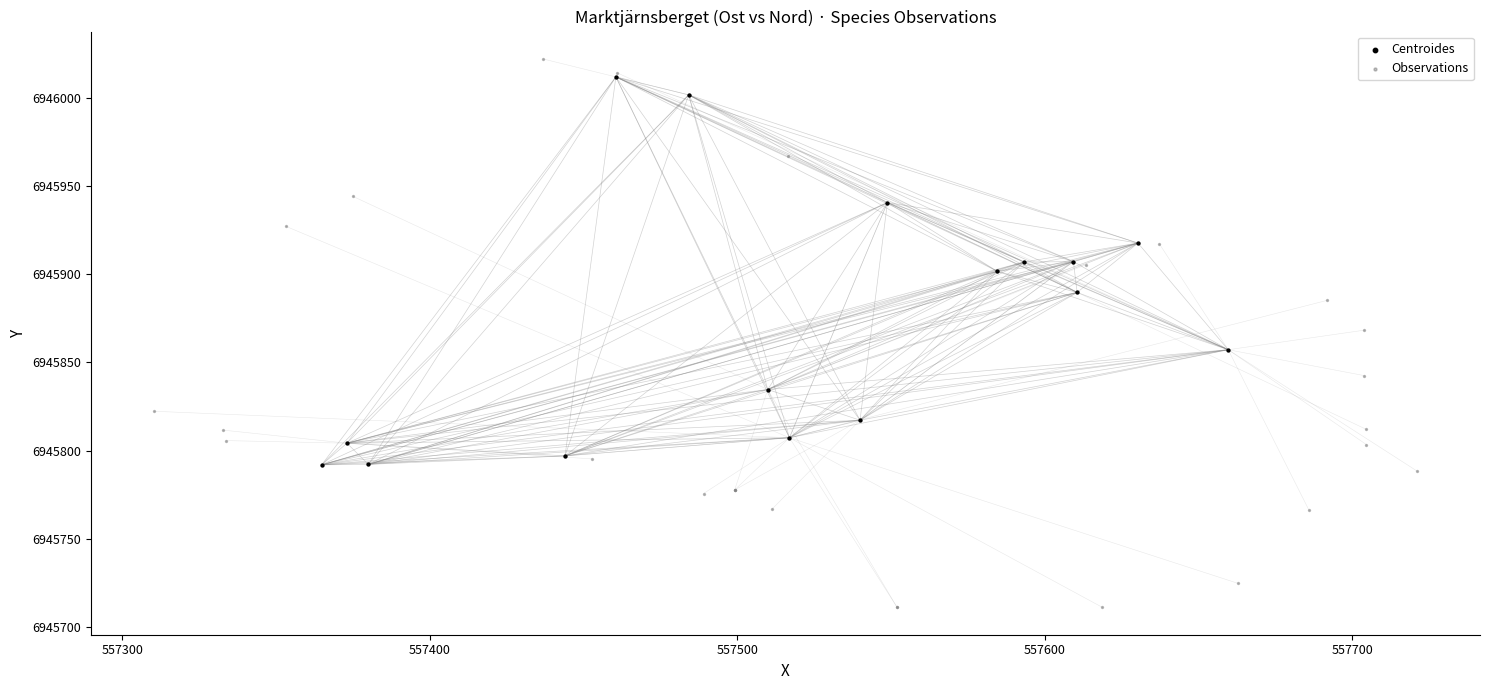

Which series reaches the minimum Y coordinate?

Observations